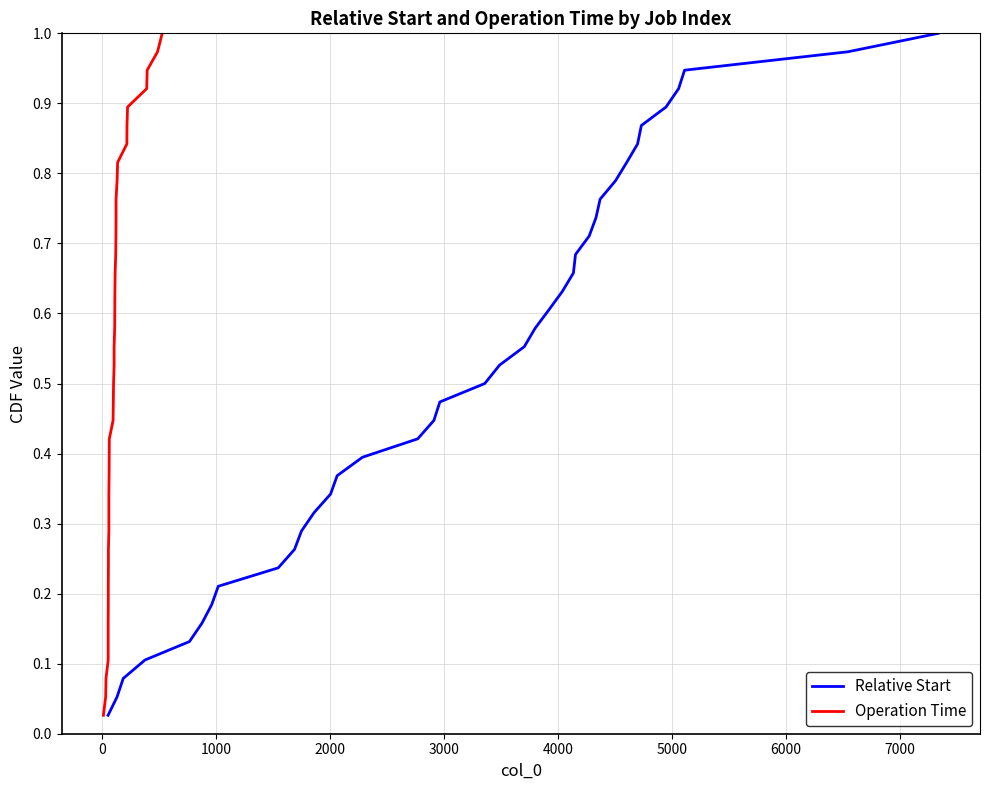

Which series has the largest range (max minus min)?

Relative Start